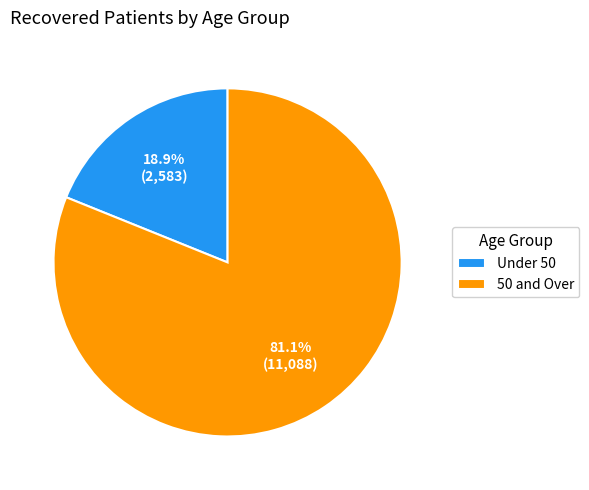

Rank the categories by value from highest to lowest.

50 and Over, Under 50